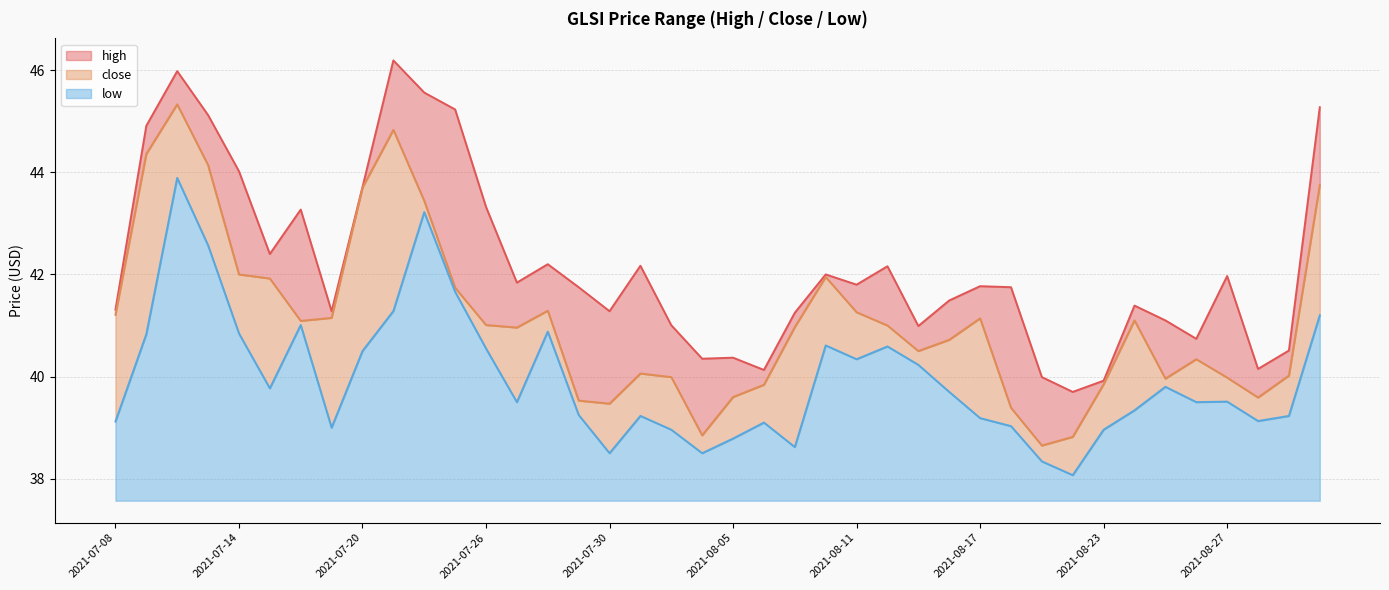

What is the label of the 25th point from the right?

2021-07-29